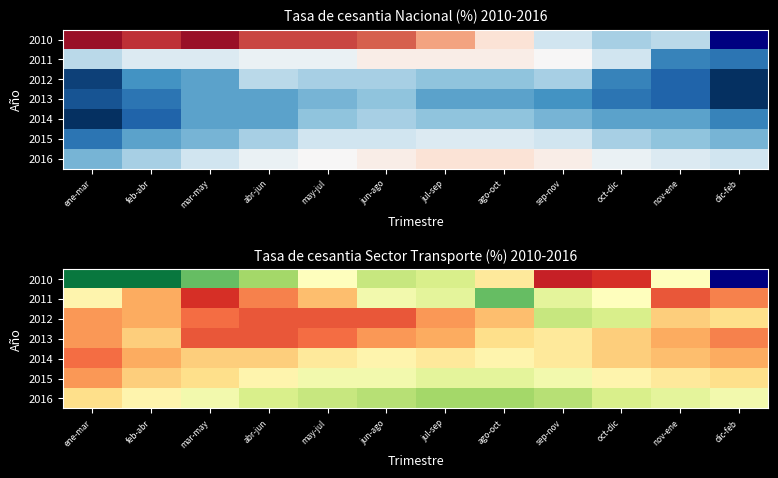

How many data points in 2010 are above 5?

9